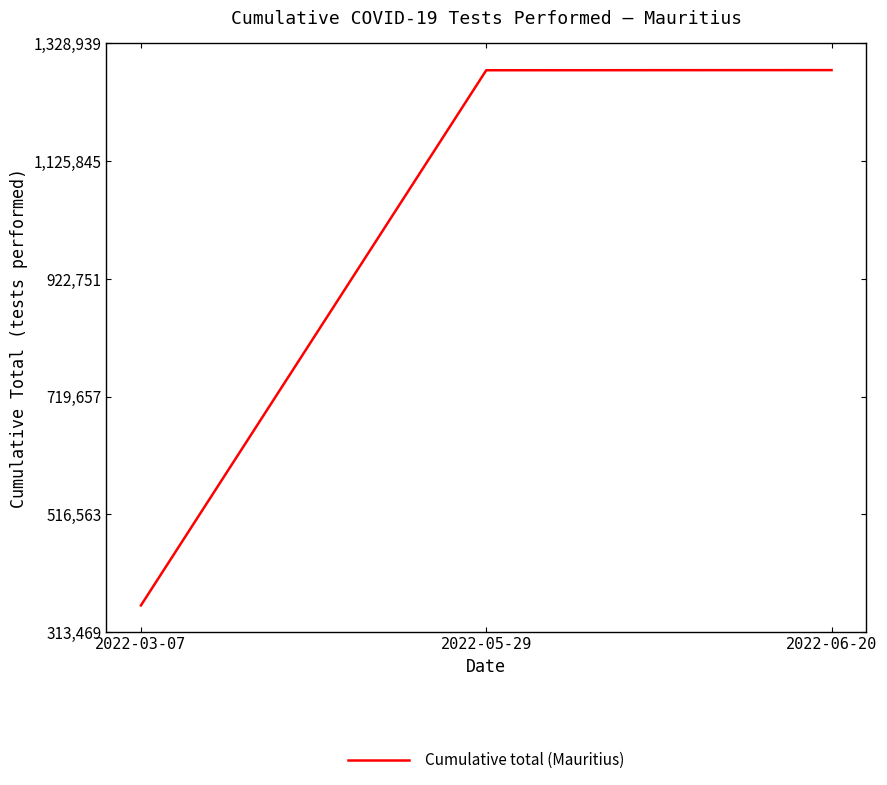

Does the chart display data point markers on the line(s)?

No